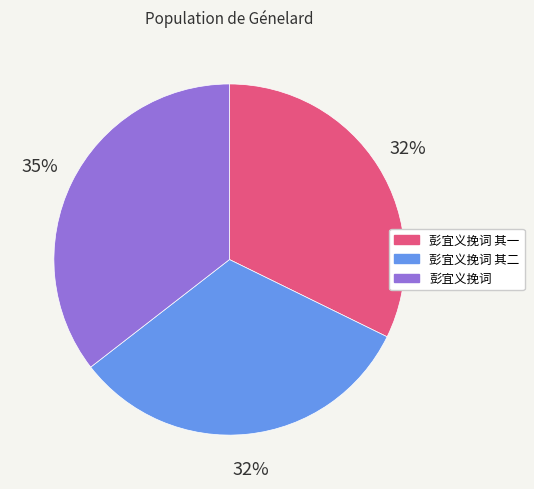

Is 彭宜义挽词 其一 the majority of the pie?

No